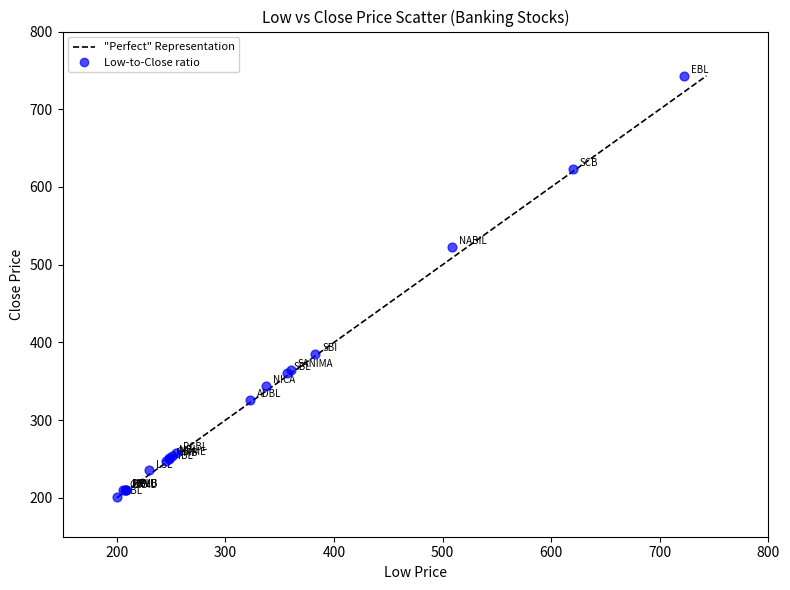

What Y value in the scatter plot is closest to 472?

522.6